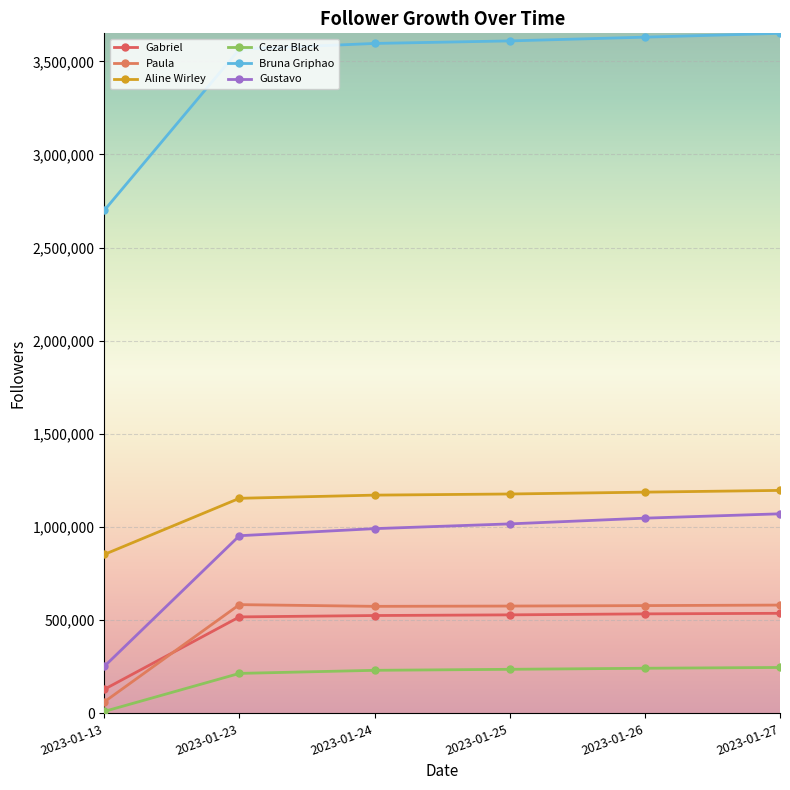

What is the minimum value shown in the chart?

10400